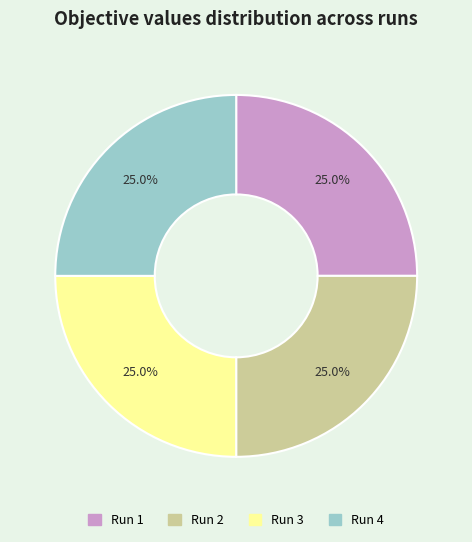

Does Run 3 represent more than half of the total?

No